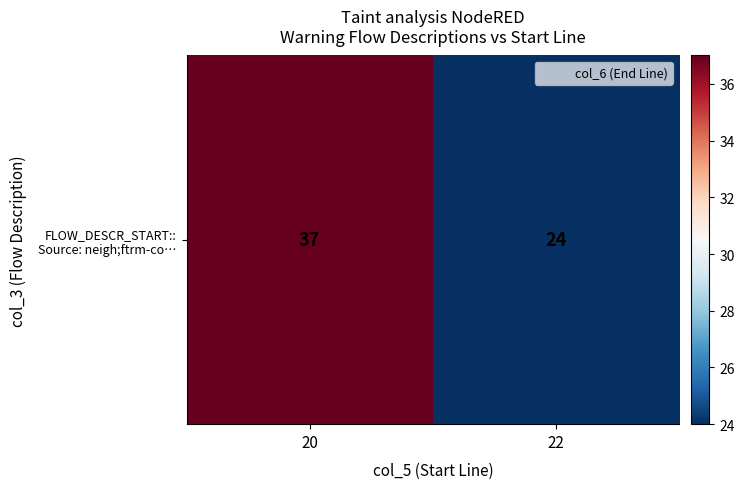

True or false: the data shows 22 at 20.

False